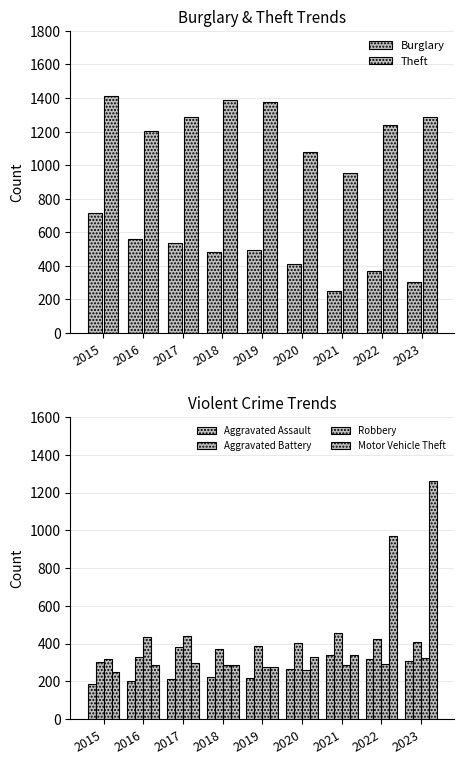

What is the difference between the Aggravated Assault values at 2015 and 2020?

77